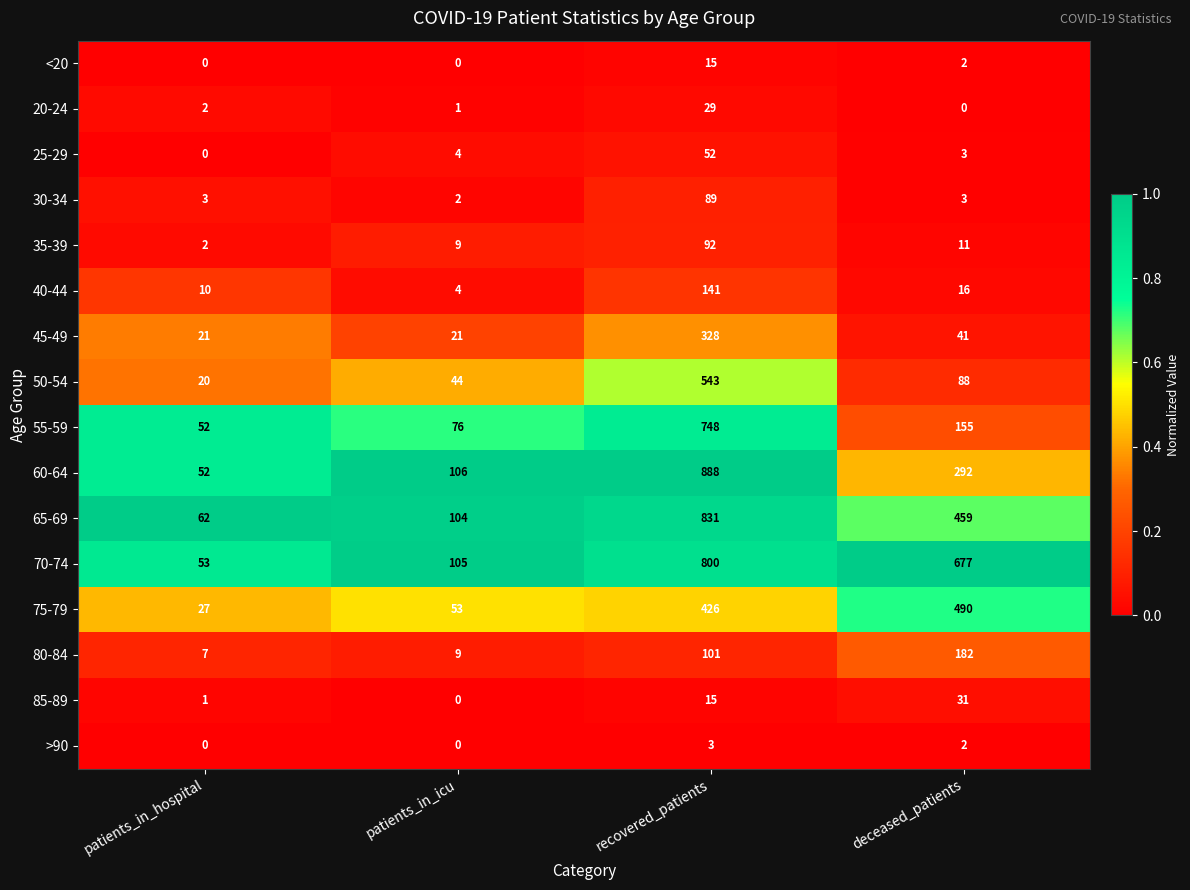

The value of 45-49 at deceased_patients is 54. True or false?

False